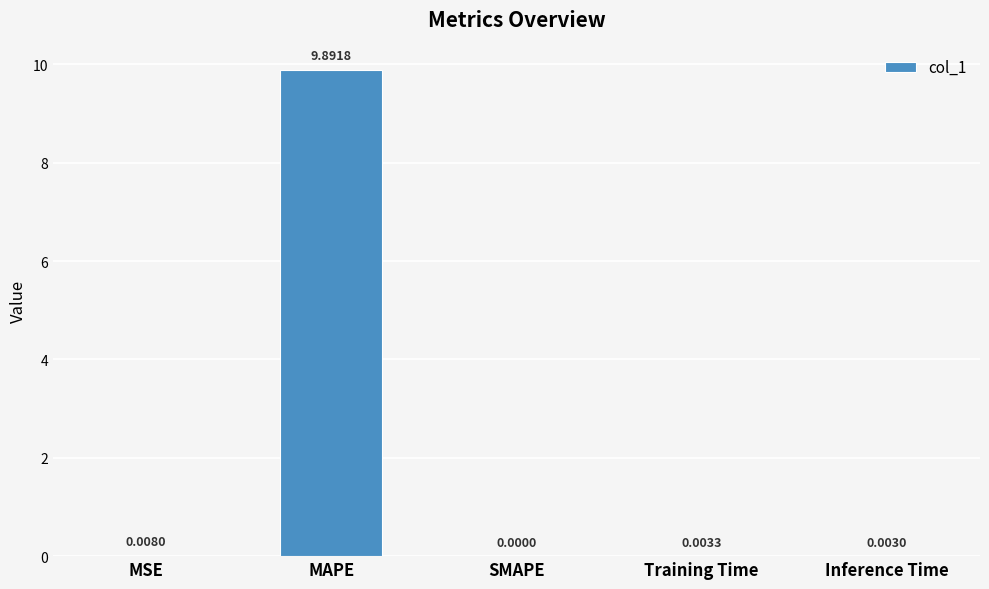

Which category has the highest value across all series?

MAPE